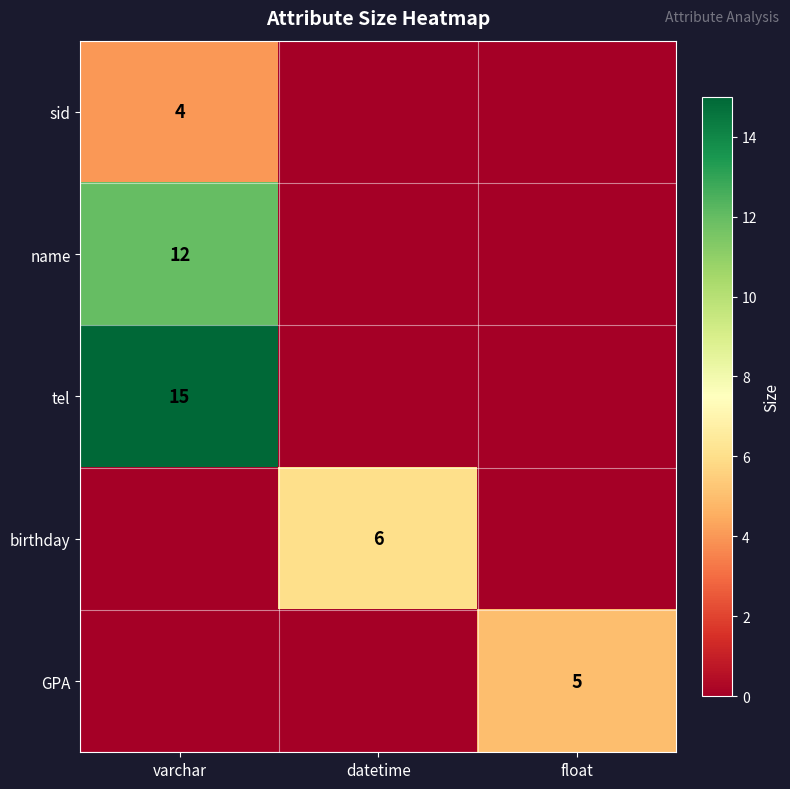

The value of birthday at datetime is 10. True or false?

False